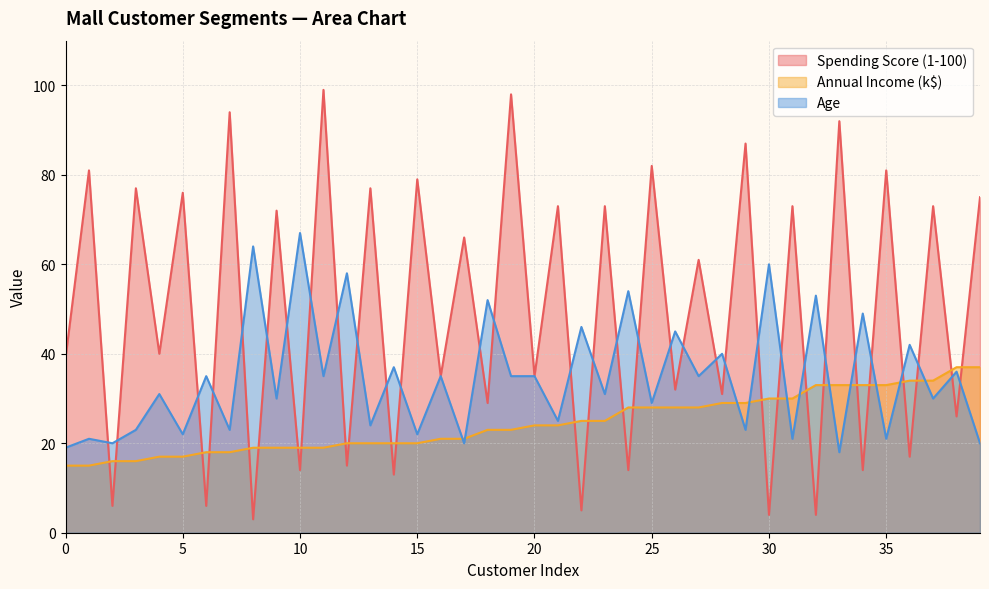

What are all the series names shown in the legend?

Spending Score (1-100), Annual Income (k$), Age